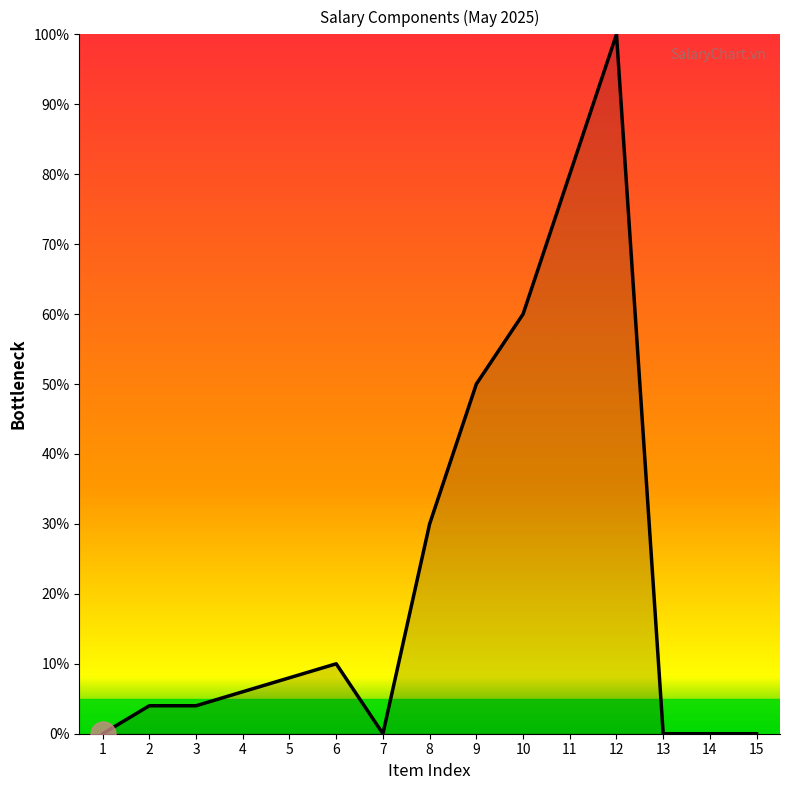

What is the difference between the maximum and minimum values?

100